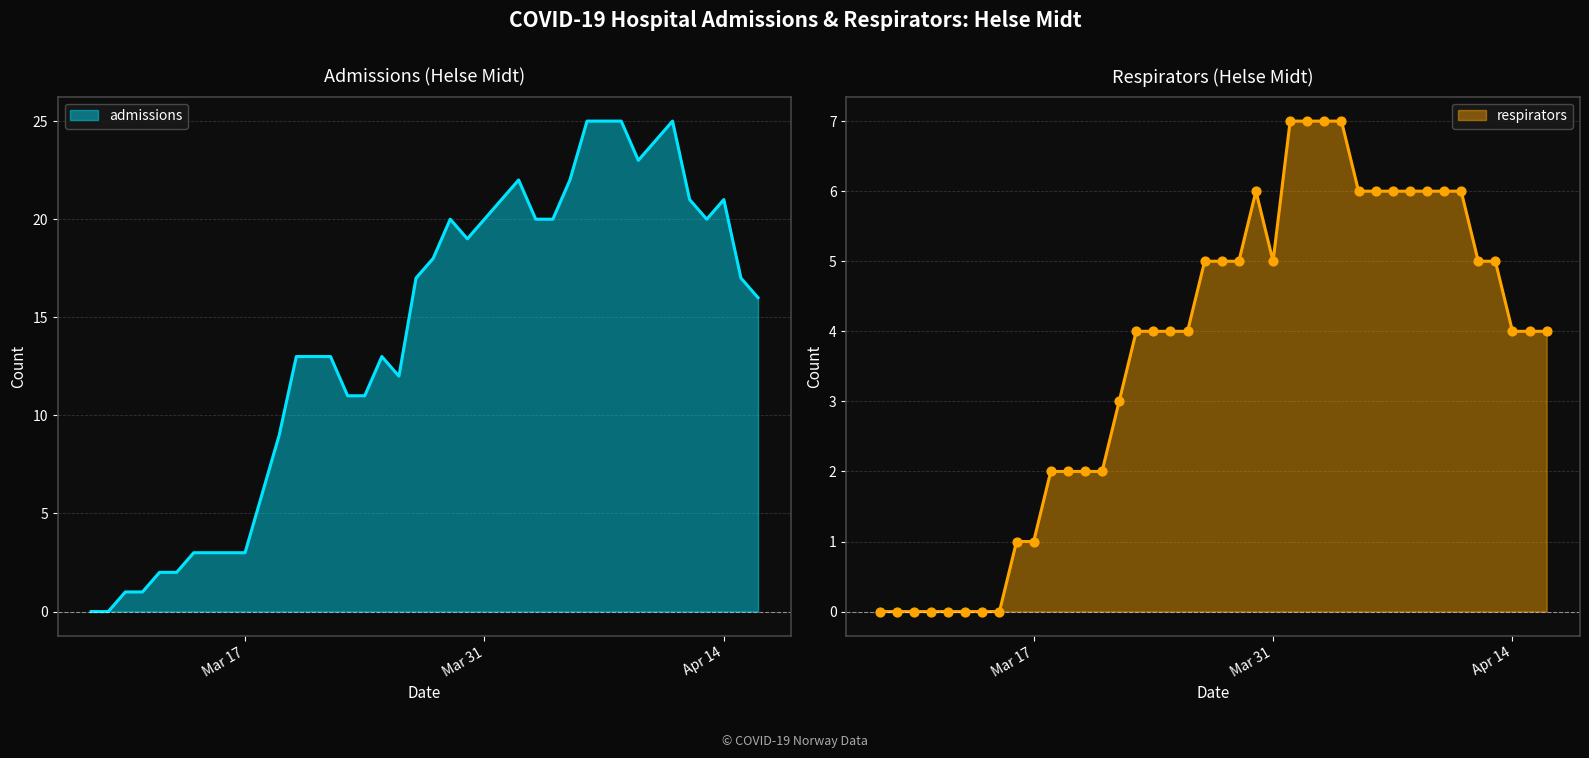

At how many categories does at least one series exceed 22?

6